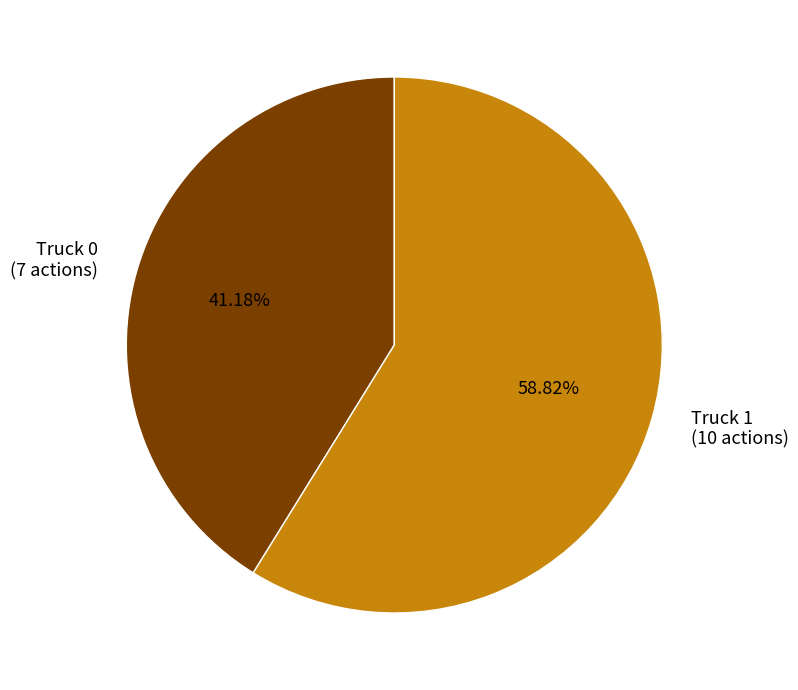

Does any single category account for the majority?

Yes